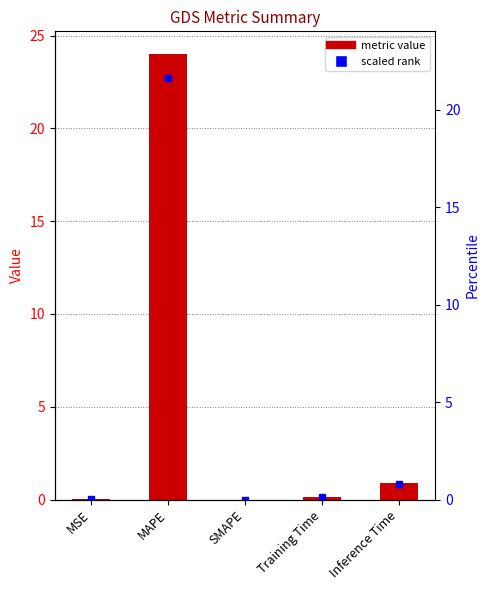

Rank the categories by value from lowest to highest.

SMAPE, MSE, Training Time, Inference Time, MAPE